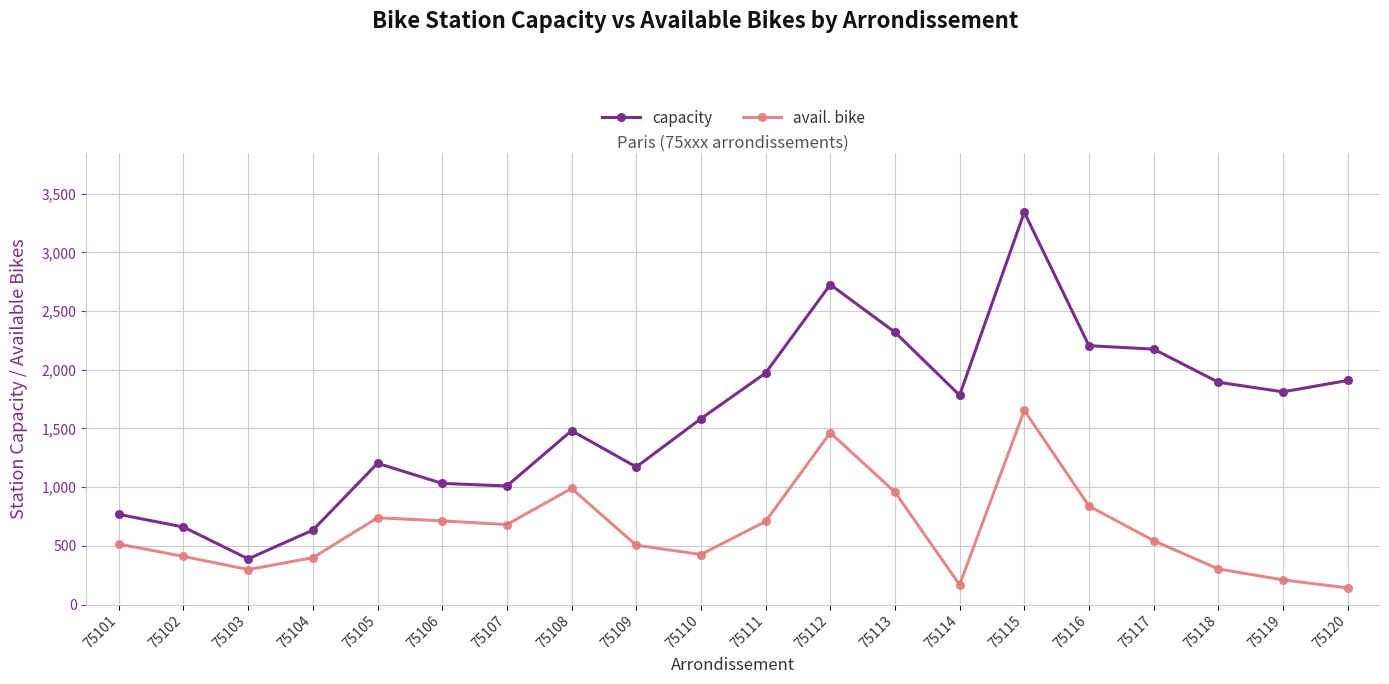

In capacity, how many points are higher than both neighbors (excluding endpoints)?

4